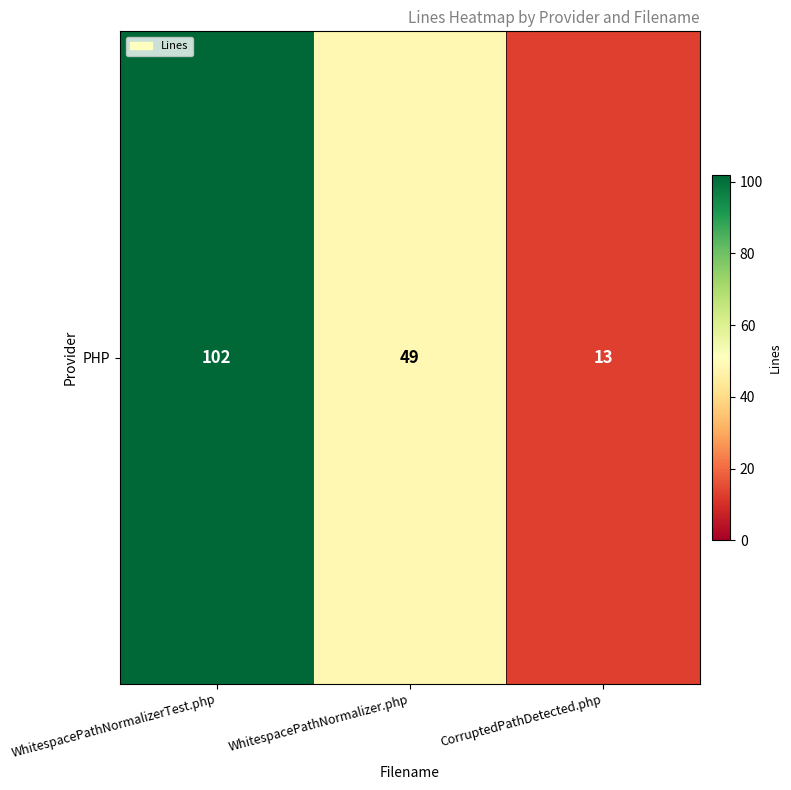

Reading right to left, list all the values displayed in this chart.

13	49	102